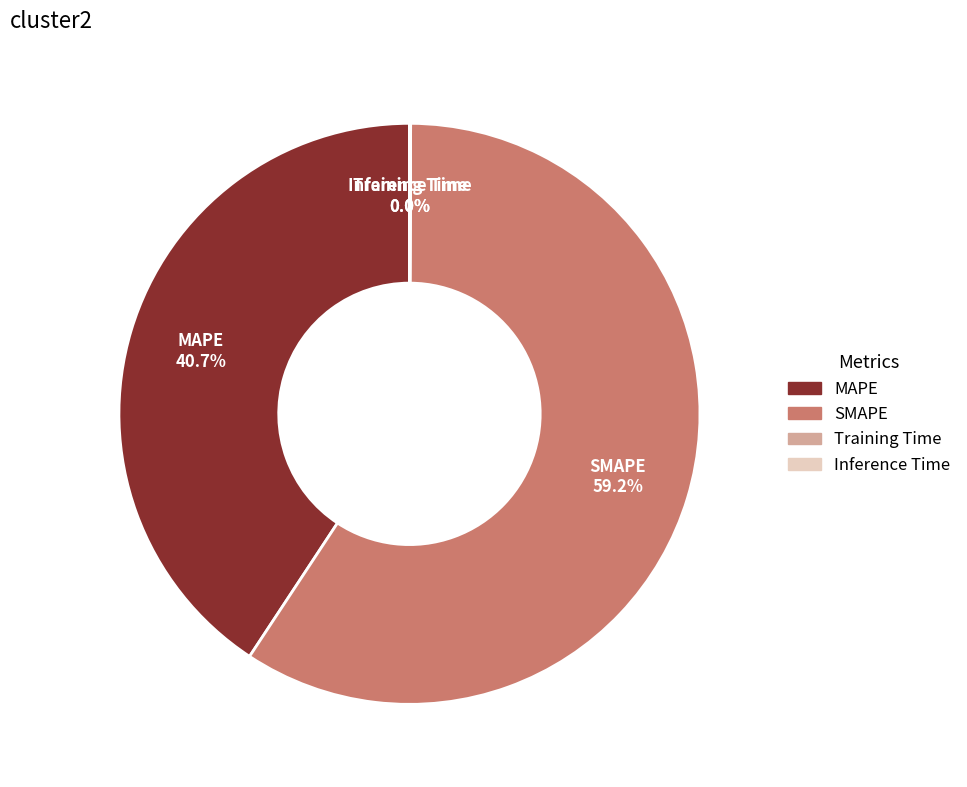

To the nearest percent, what is the difference between the largest and smallest slice percentages?

59%